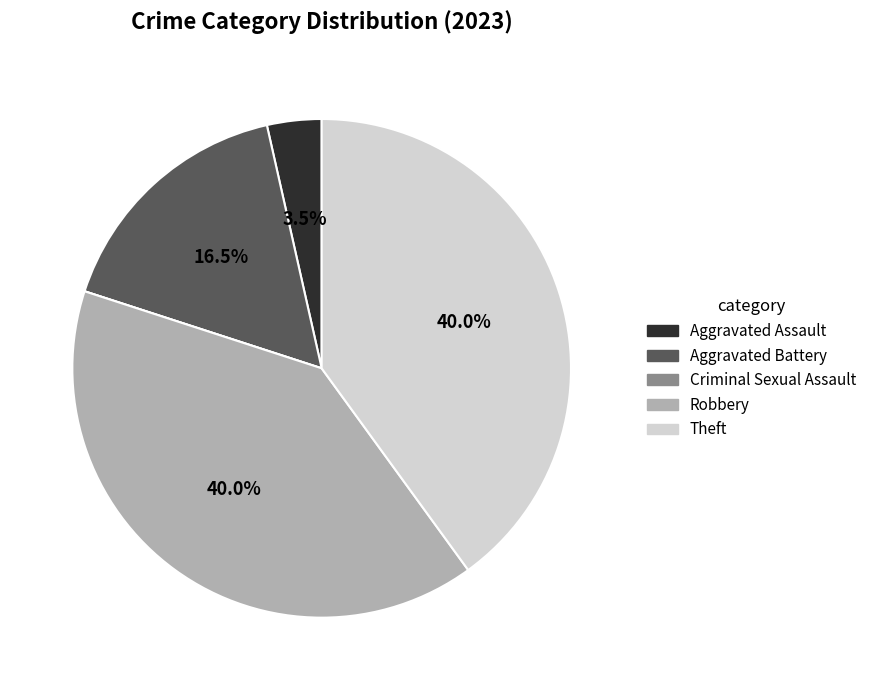

Is there any slice that represents more than half of the pie?

No